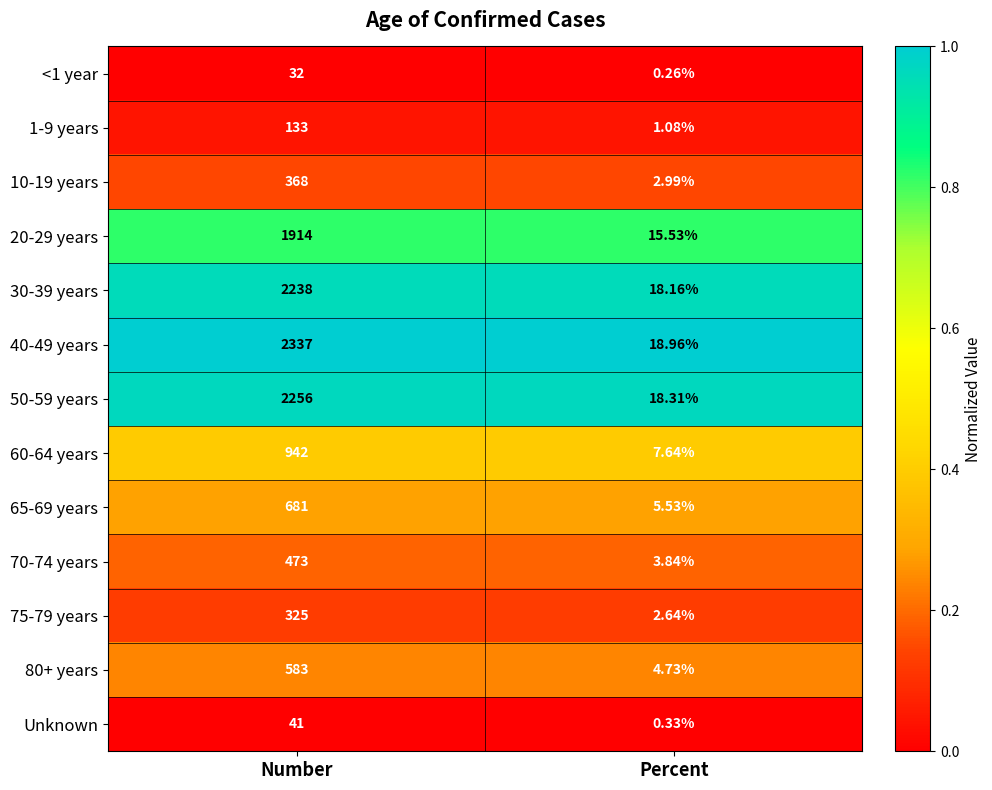

At Number, list the series in order from largest to smallest.

40-49 years, 50-59 years, 30-39 years, 20-29 years, 60-64 years, 65-69 years, 80+ years, 70-74 years, 10-19 years, 75-79 years, 1-9 years, Unknown, <1 year